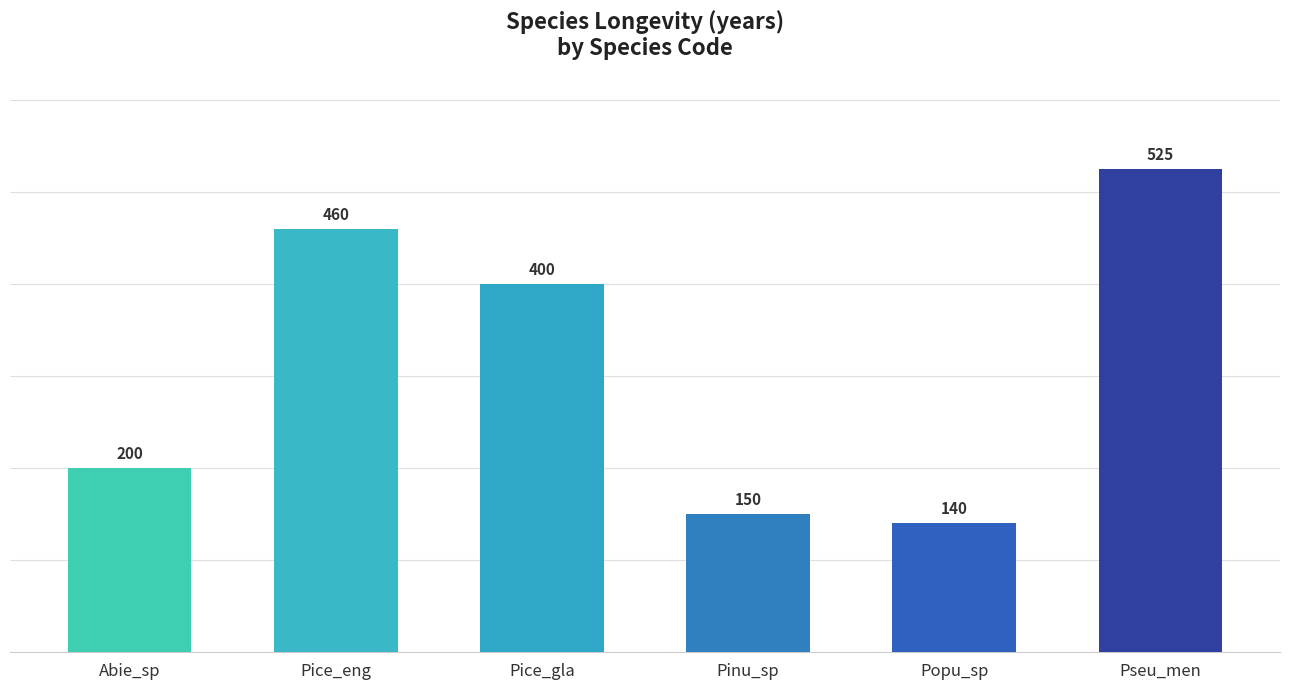

List the labels in order of value, smallest first.

Popu_sp, Pinu_sp, Abie_sp, Pice_gla, Pice_eng, Pseu_men